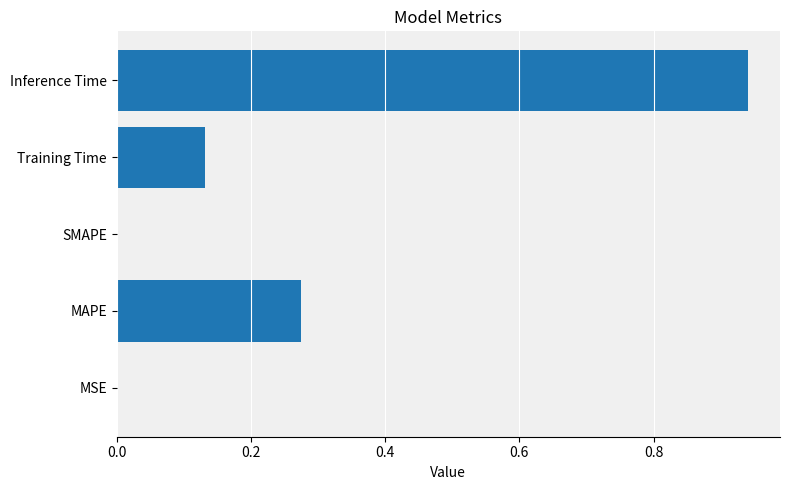

Which label corresponds to the largest value in the chart?

Inference Time